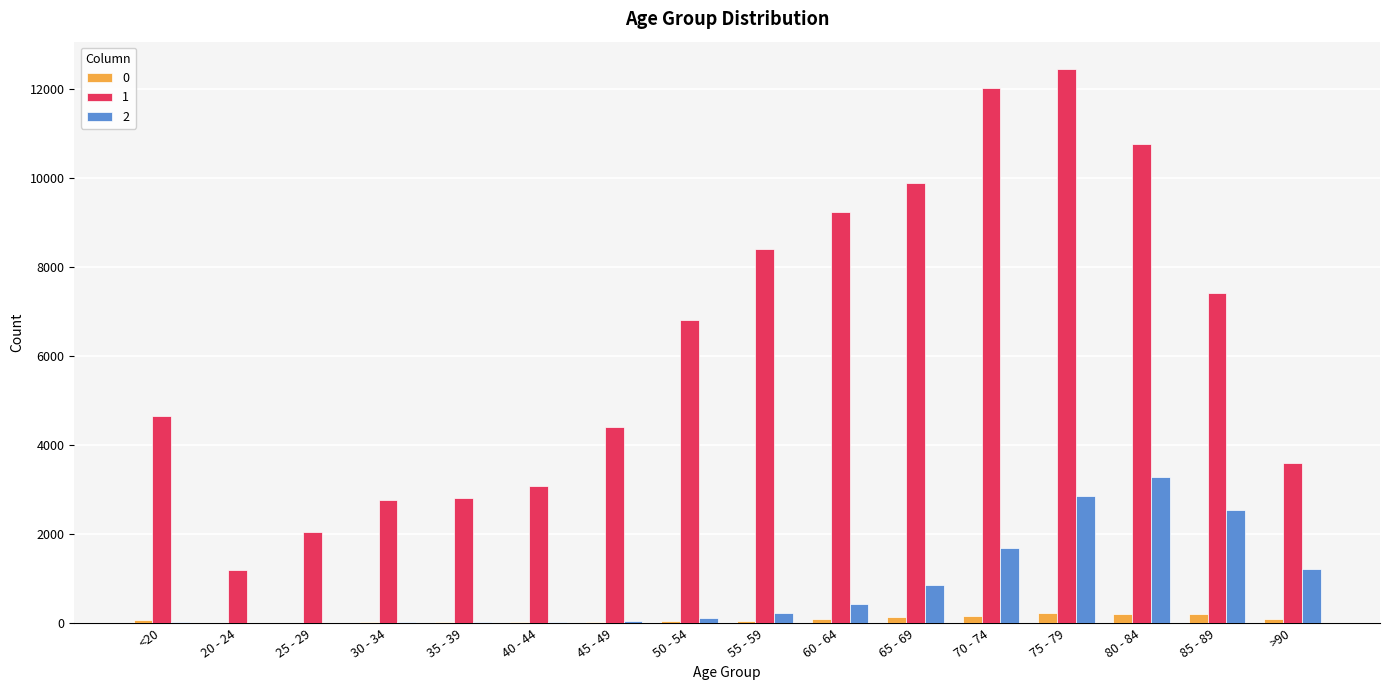

At which category is the sum across all series the highest?

75 - 79